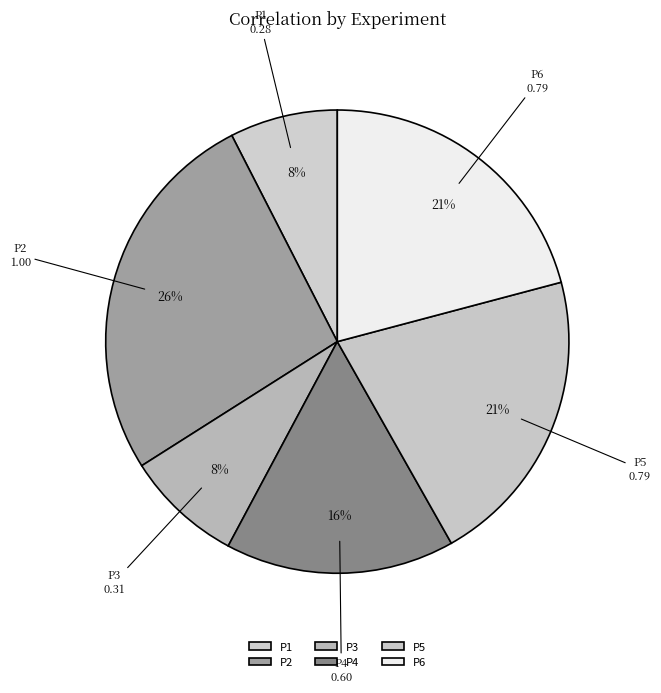

True or false: P4 accounts for 16% of the total.

True